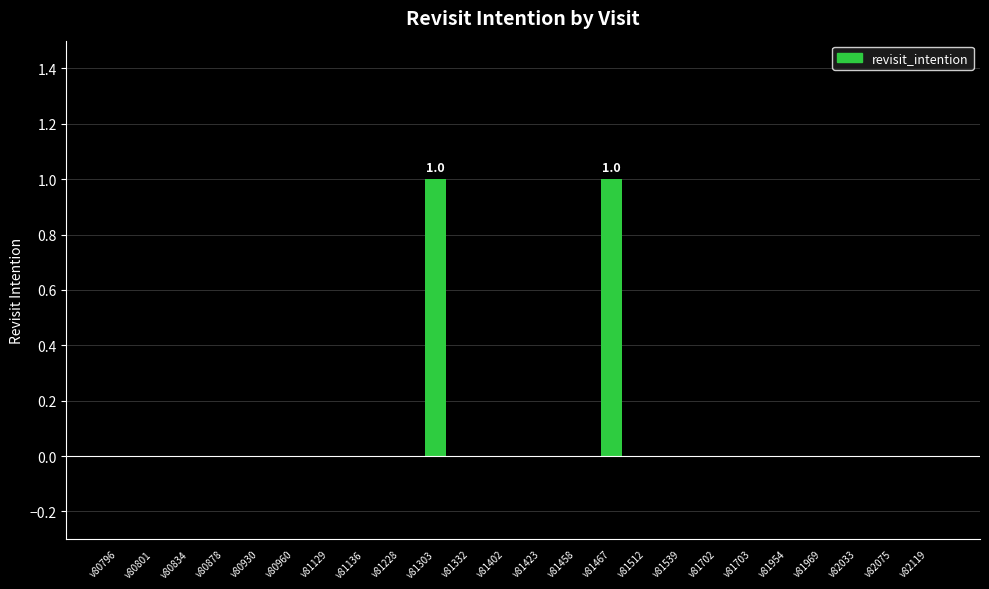

What is the change in value from v80796 to v81303?

+1